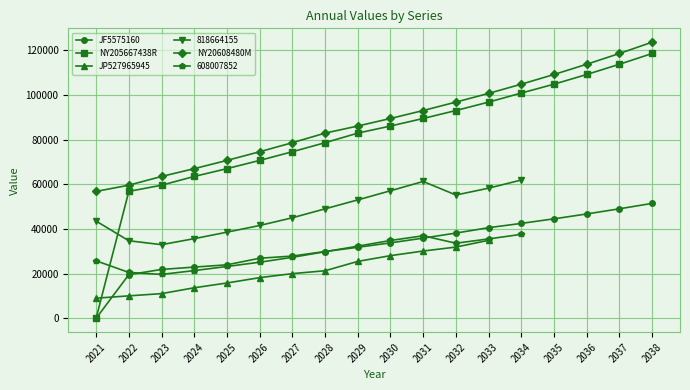

How many positive values does the NY205667438R series have?

17